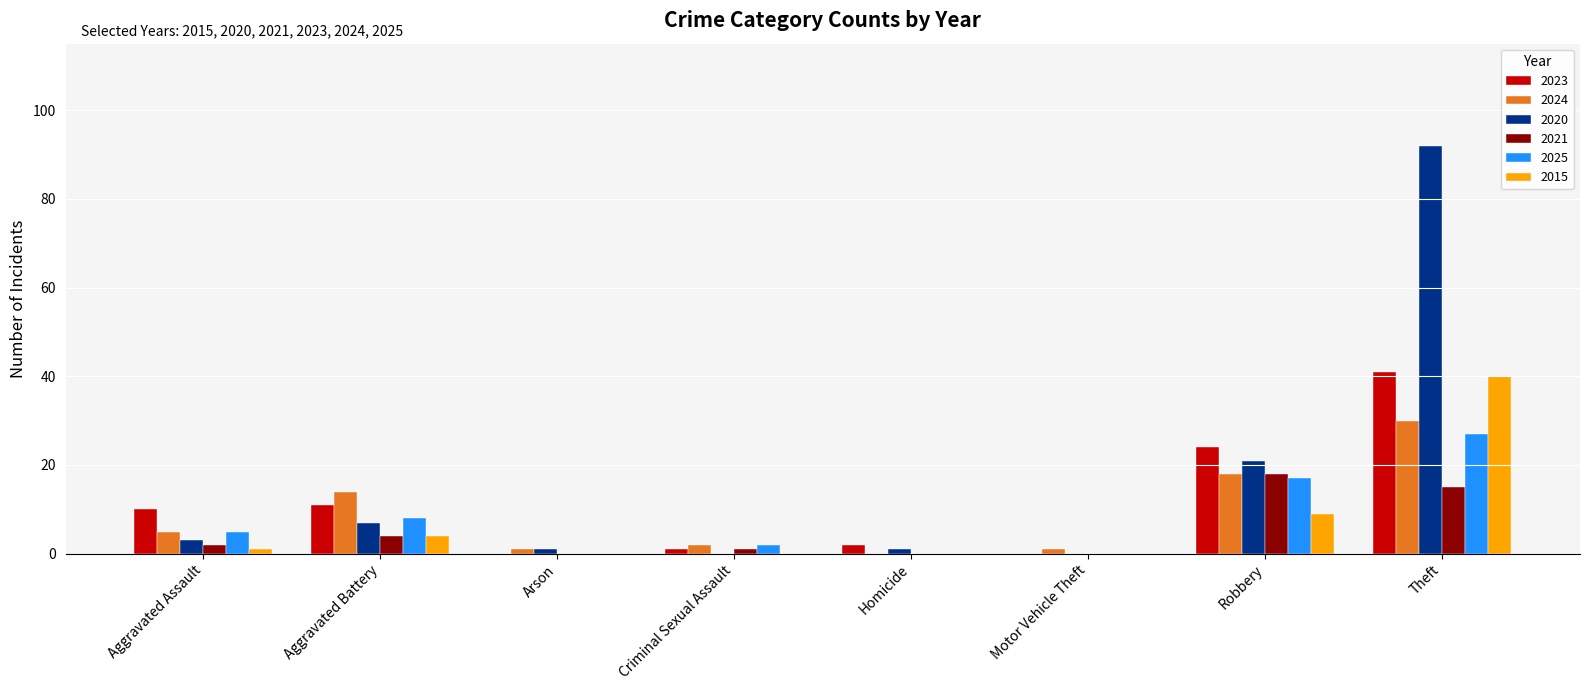

The value of 2021 at Theft is 4. True or false?

False